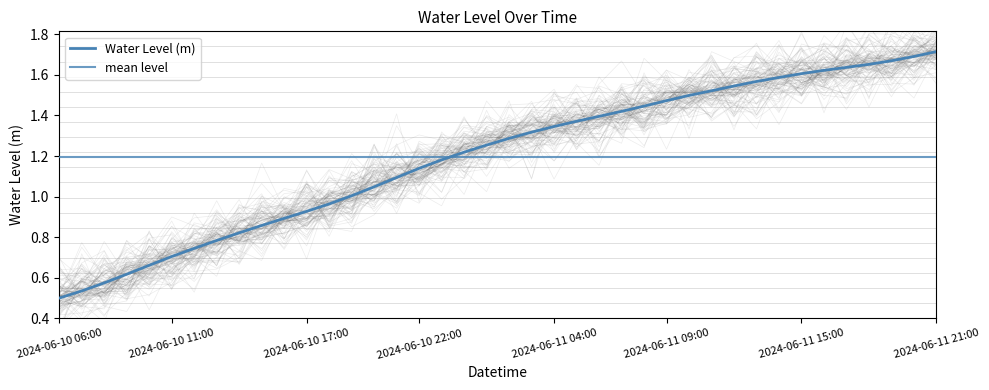

Between 2024-06-11 21:00 and 2024-06-10 08:00, which is larger?

2024-06-11 21:00